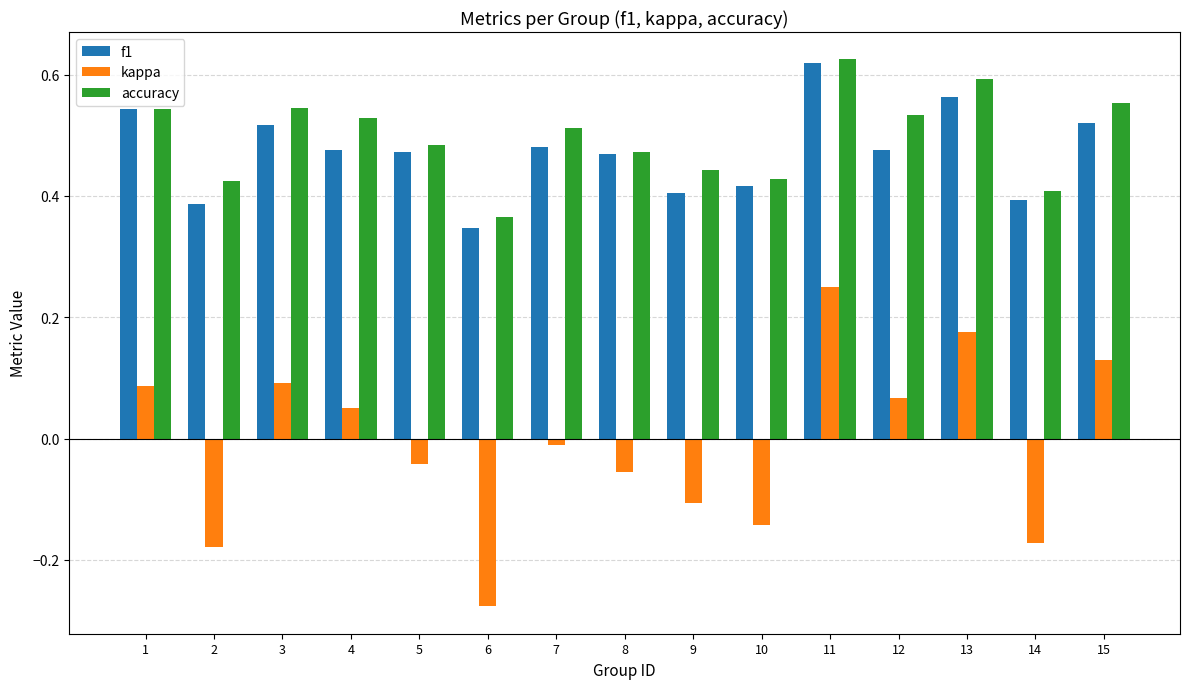

At which category is the sum across all series the highest?

11